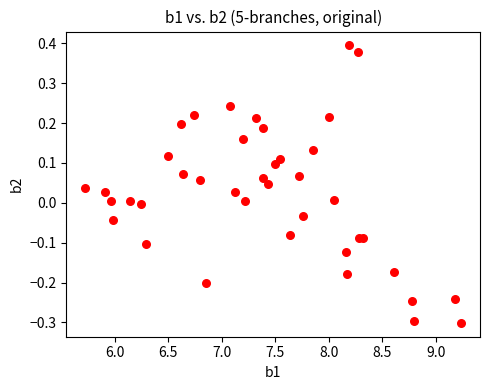

What is the range of X values (max minus min)?

3.5